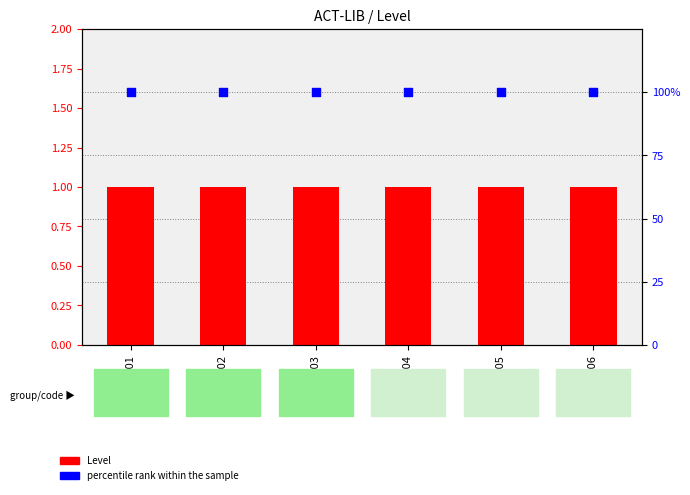

What are all the series names shown in the legend?

Level, percentile rank within the sample